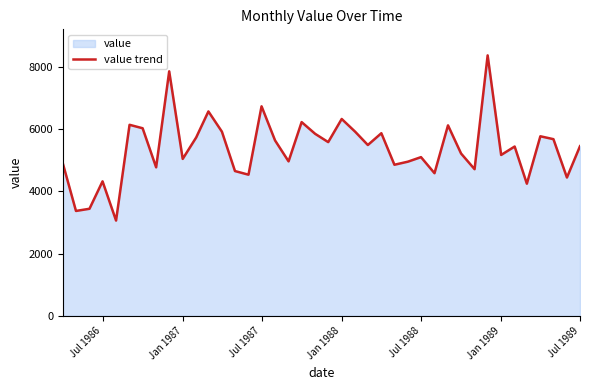

The chart shows a value of 9793 at Jul 1989. True or false?

False